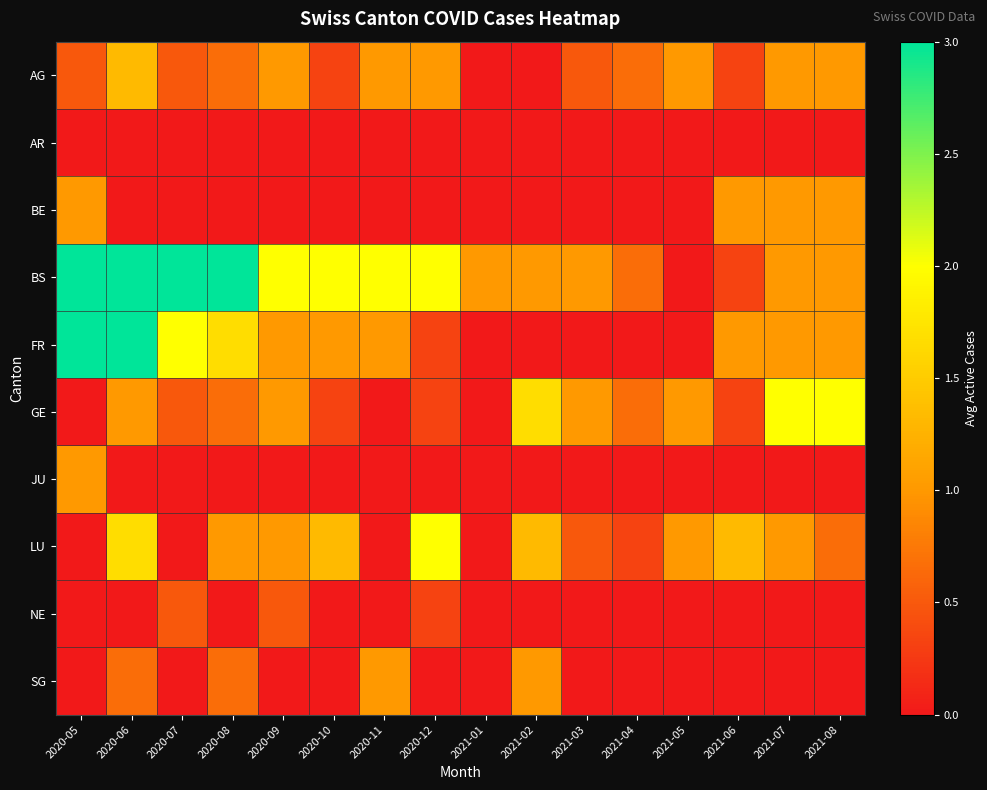

Which category has the lowest value across all series?

2021-01